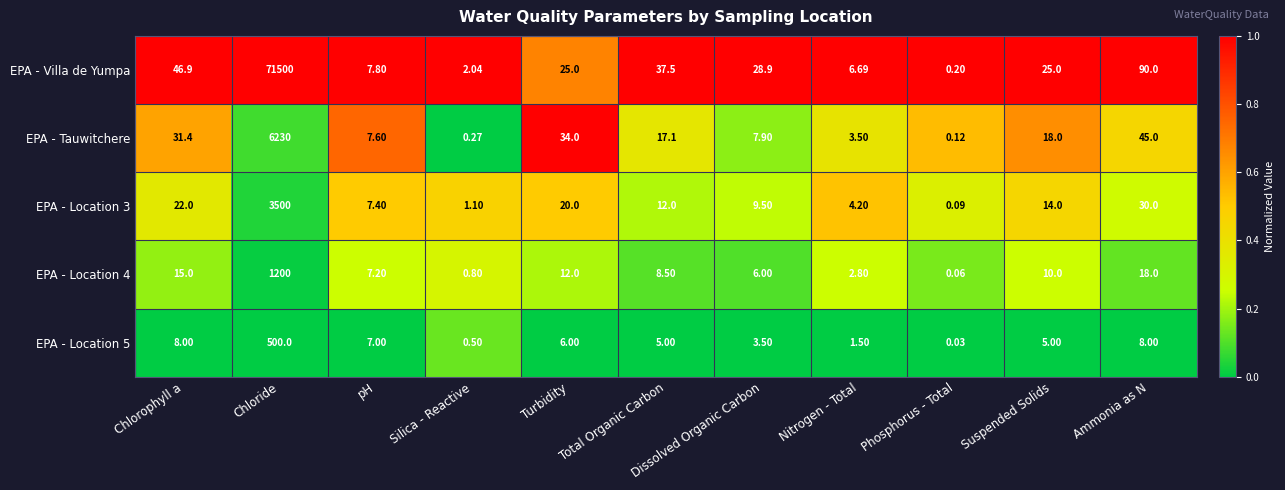

At which category does the chart reach its minimum across all series?

Phosphorus - Total